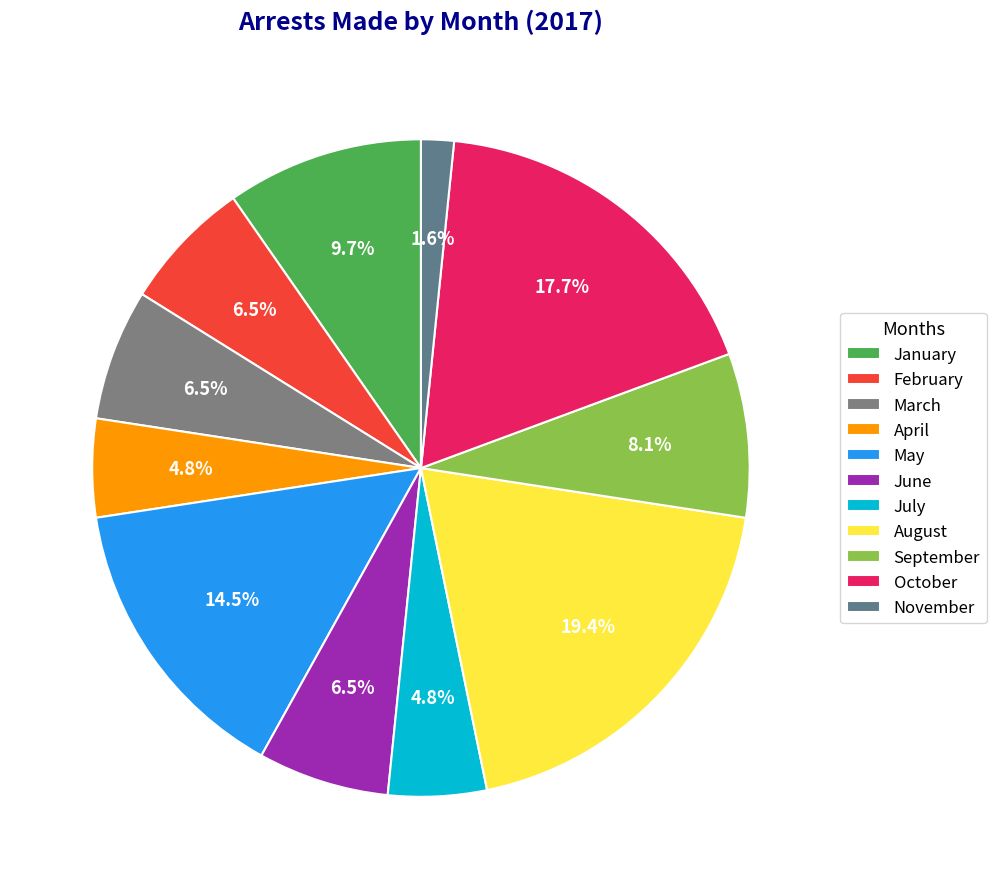

To the nearest percent, what portion does June represent?

6%